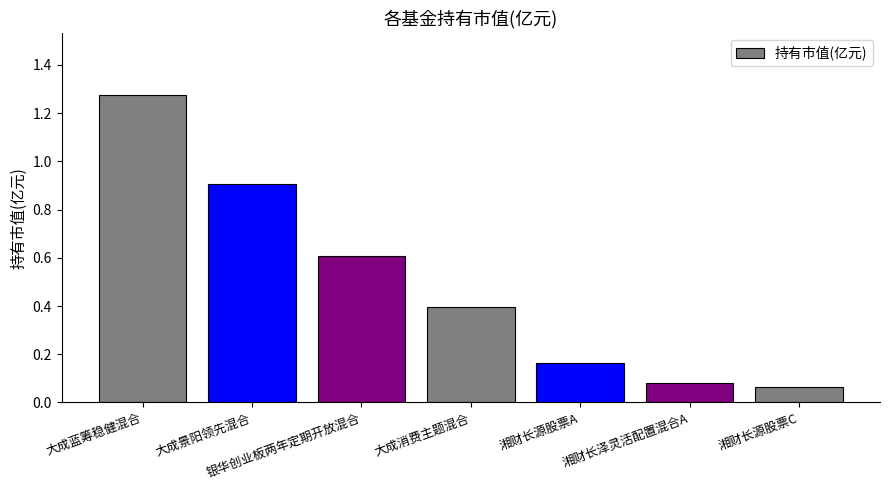

Count the number of data series in this chart.

1